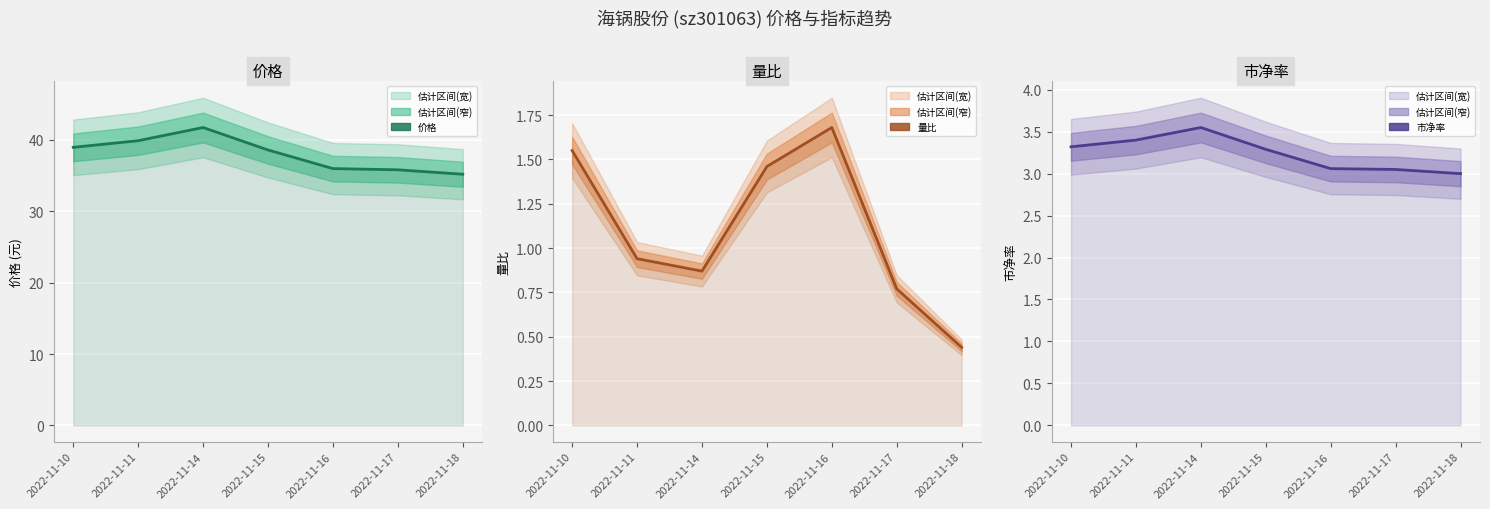

Is the value of 市净率 at 2022-11-18 greater than the value of 量比 at 2022-11-17?

Yes